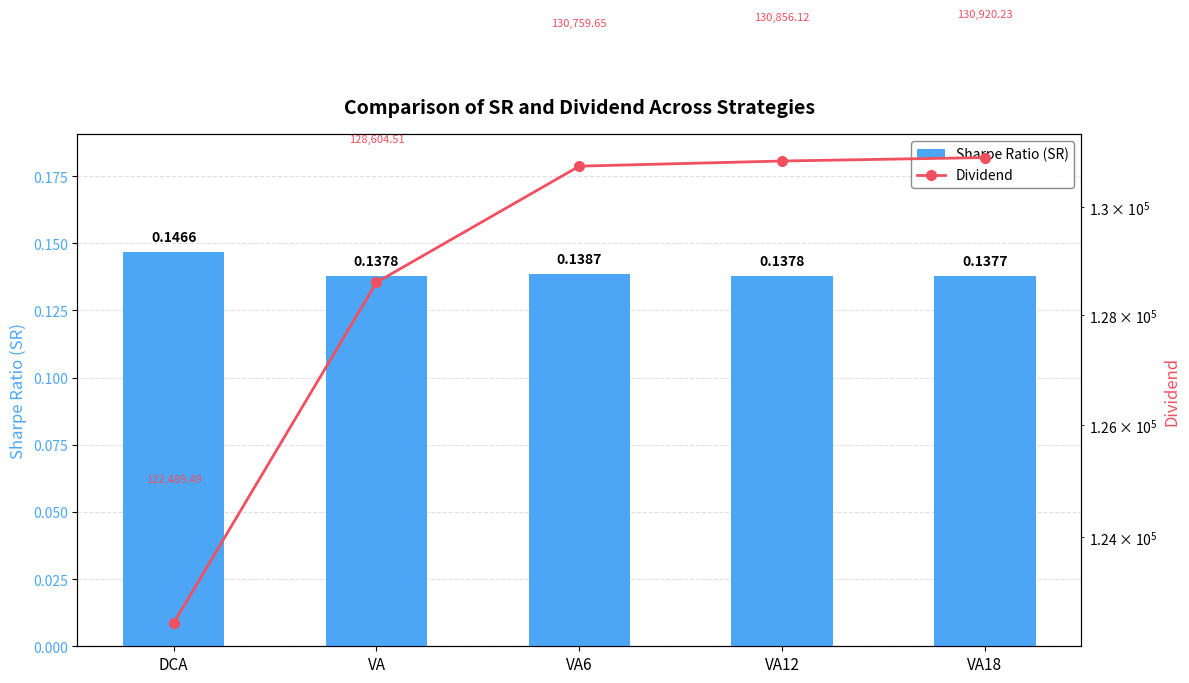

At which label does Dividend reach its peak?

VA18